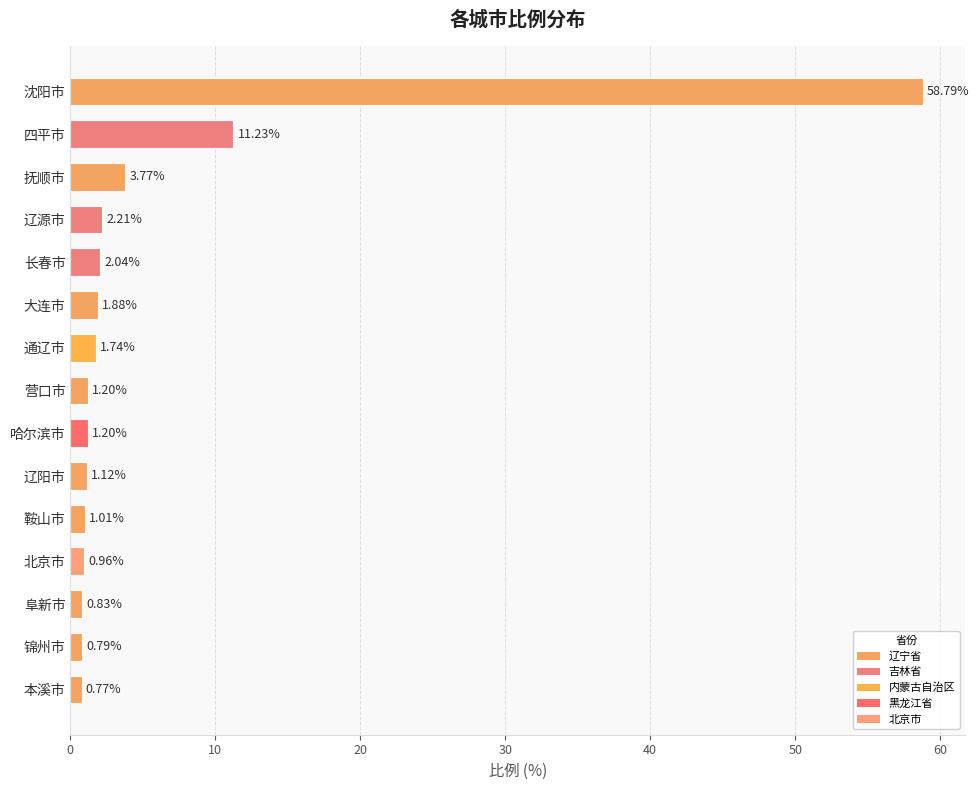

What is the average value?

6.0